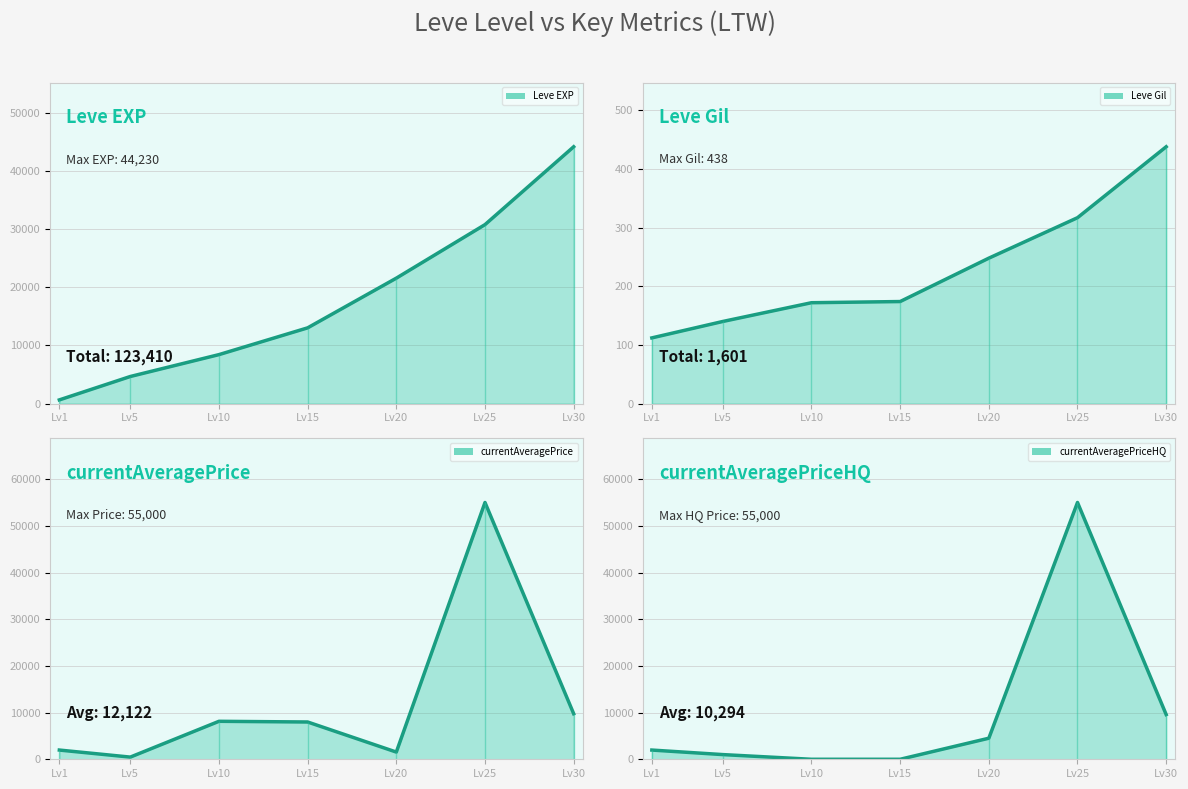

The Leve EXP (line) series shows 630 at Lv1. True or false?

True